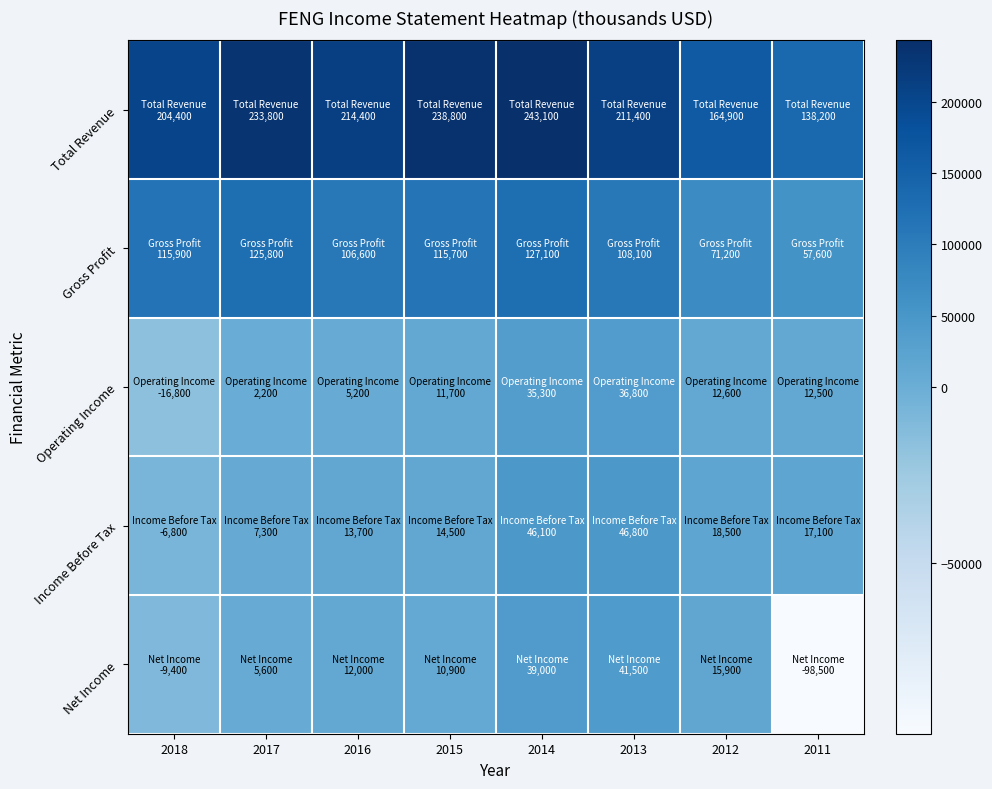

Which label corresponds to the largest value in the chart?

2014